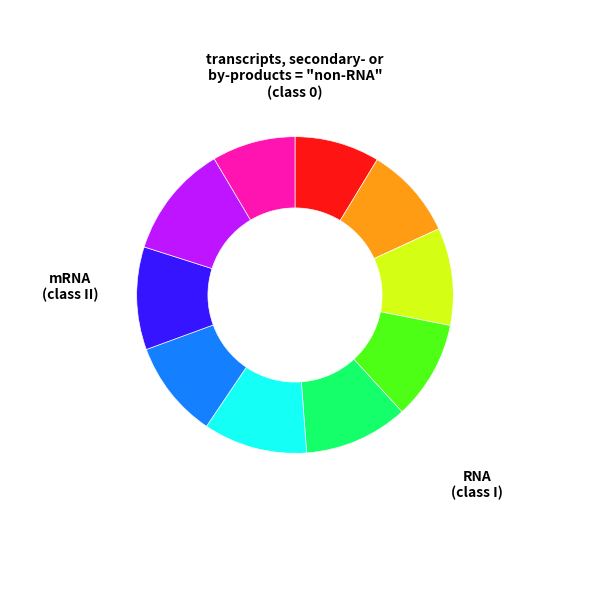

Is there a majority slice in this chart?

No